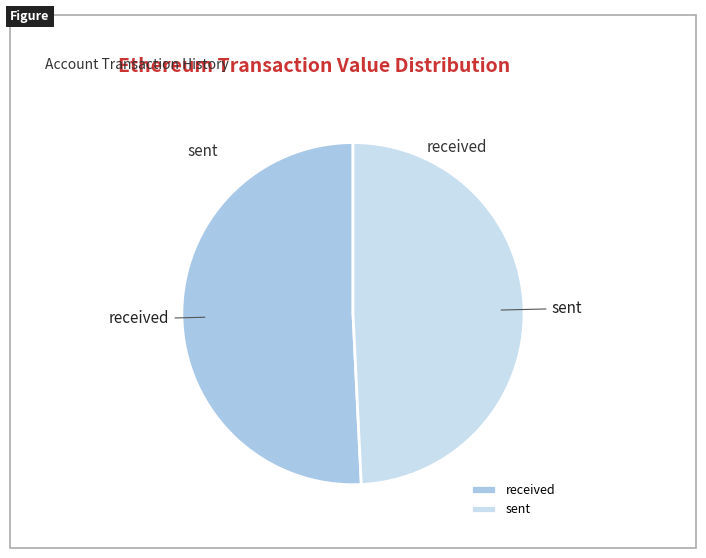

Which category has the biggest portion of the pie?

received